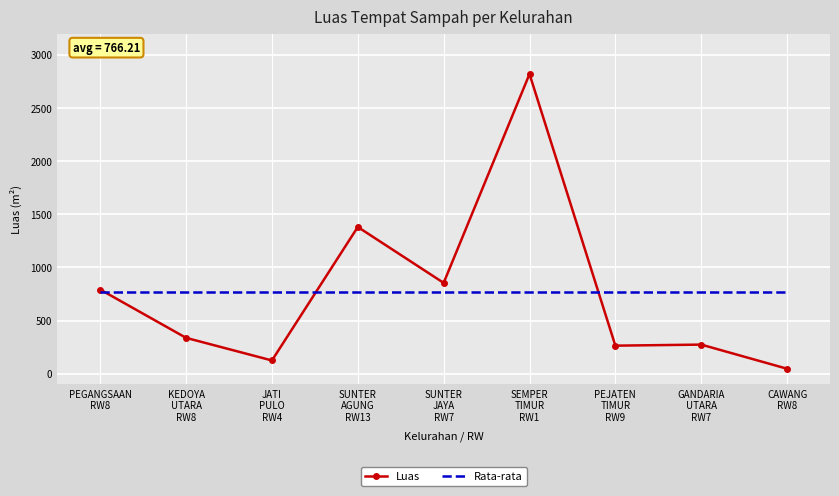

What is the spread (max minus min) of values at SUNTER
JAYA
RW7?

88.7